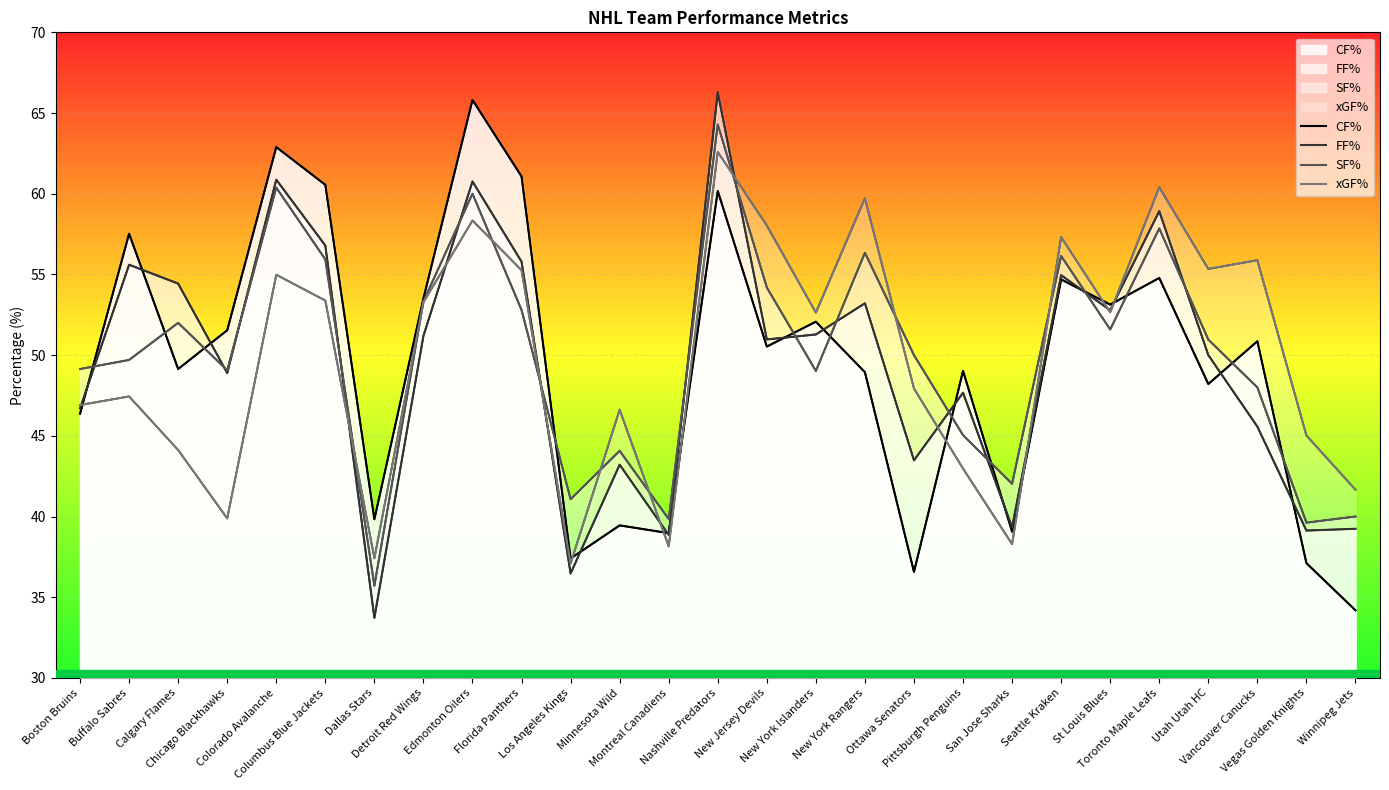

What is the maximum value for FF%?

66.3